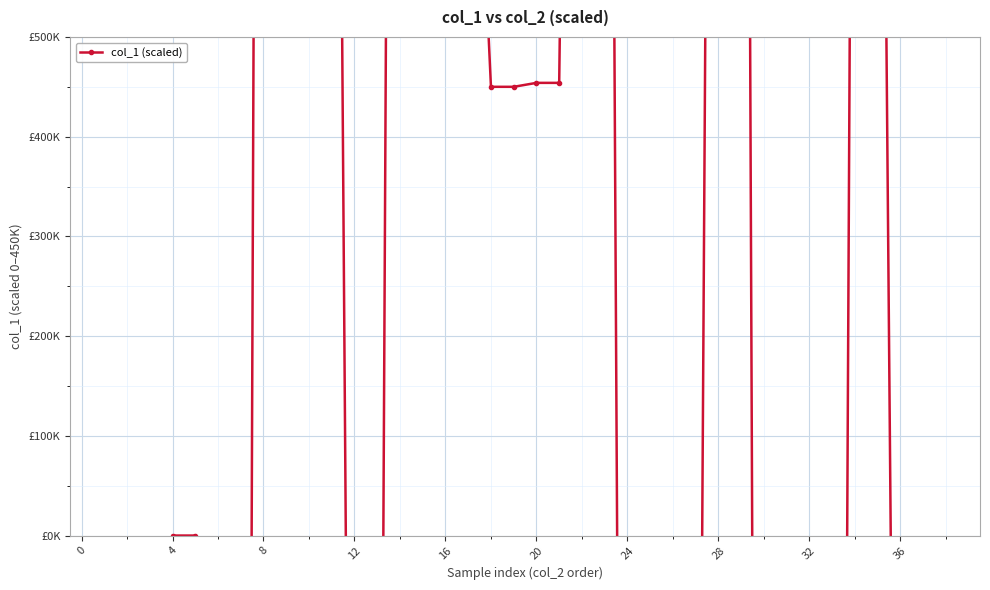

The value at 16 is 942342.9. True or false?

True